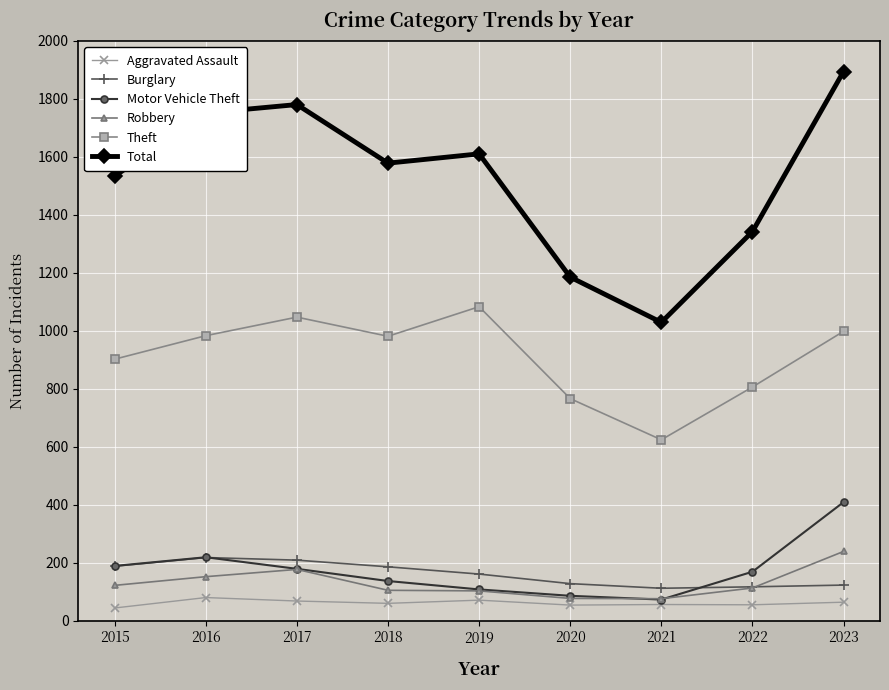

Between 2015 and 2020, which series saw the biggest shift?

Total